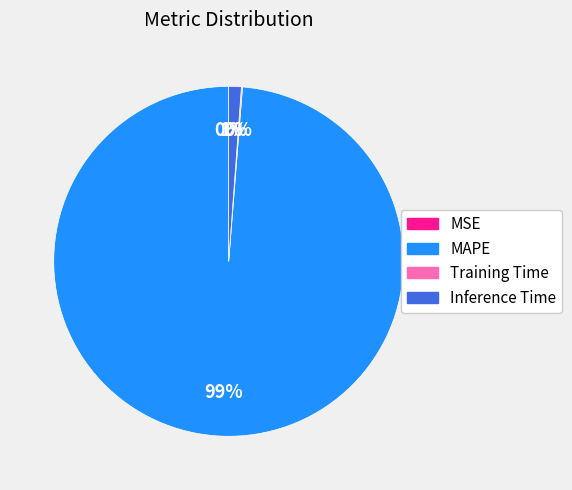

Is it true that Inference Time is 1% of the pie?

True